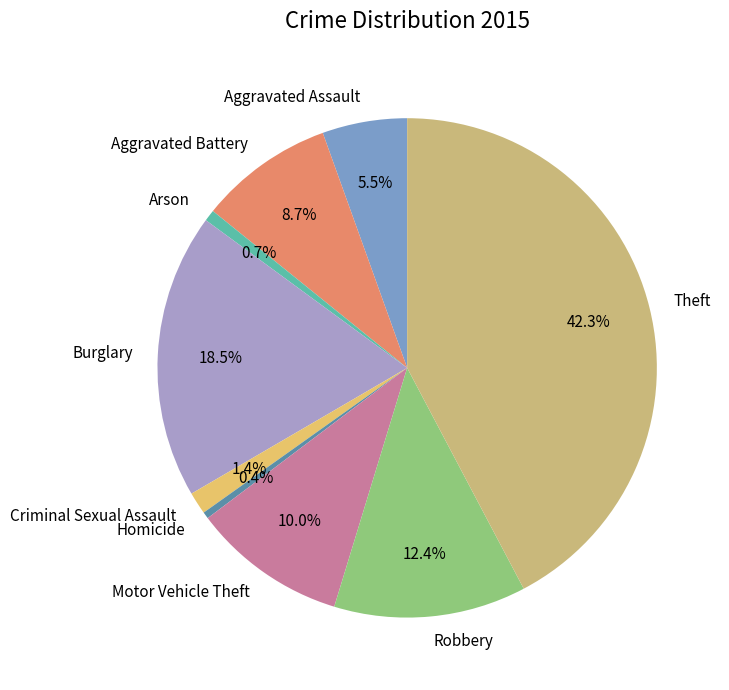

To the nearest percent, what portion does Arson represent?

1%